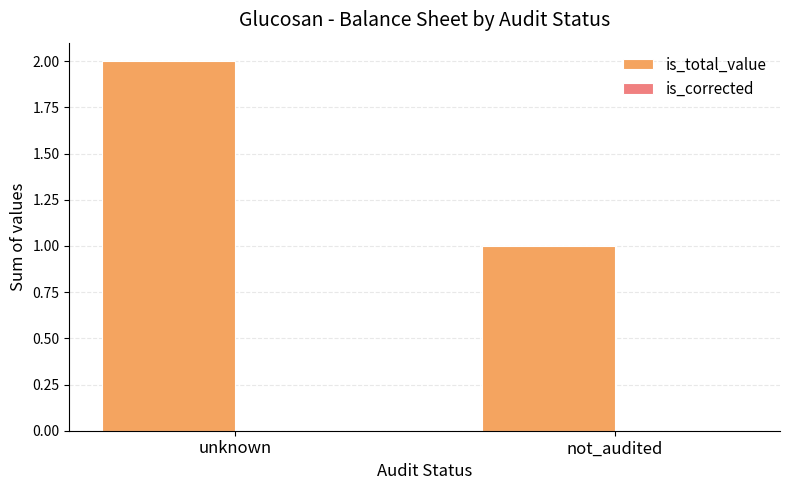

What is the label of the 1st bar from the left?

unknown